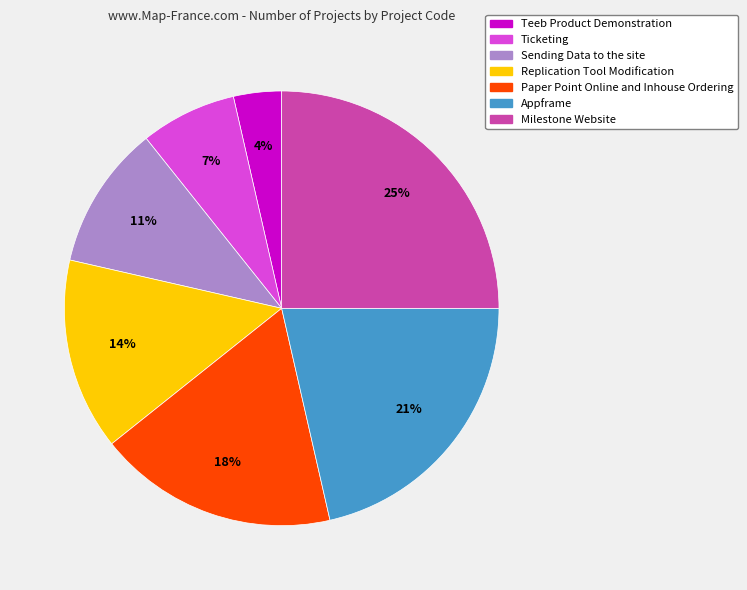

Is it true that Paper Point Online and Inhouse Ordering is 18% of the pie?

True